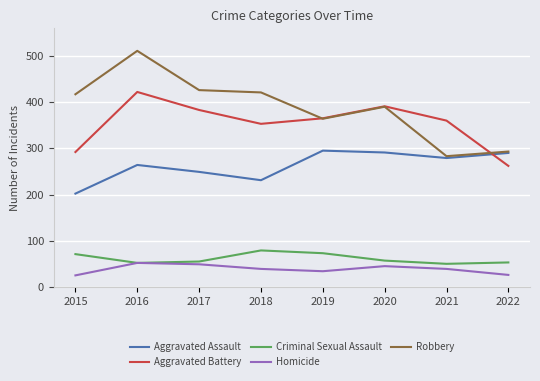

At how many categories does at least one series exceed 141?

8